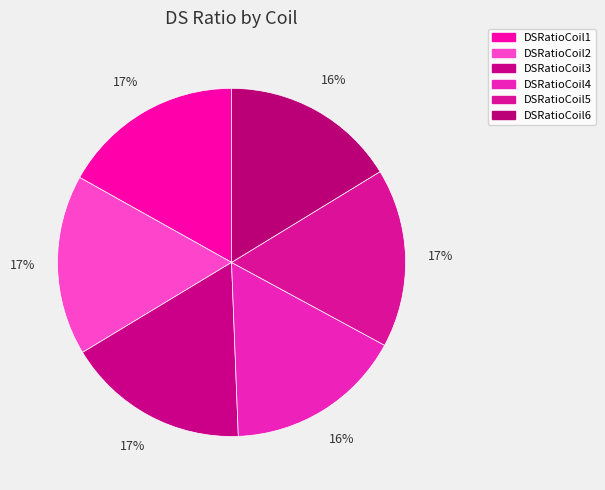

Count the number of slices in the pie.

6